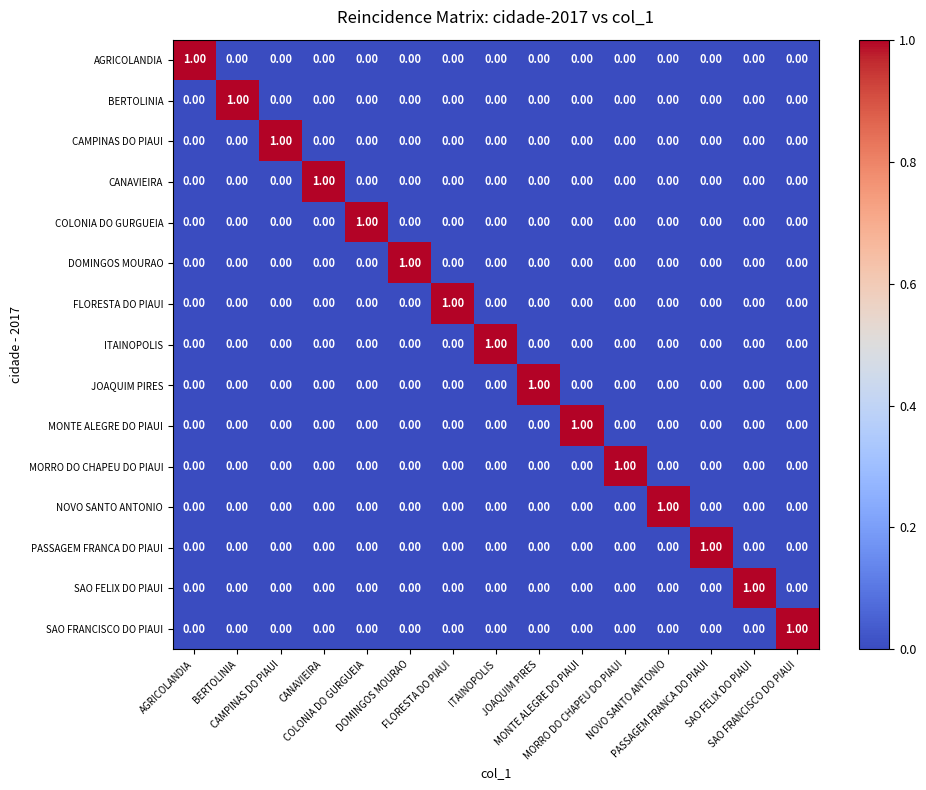

What is the difference between the highest and lowest values at FLORESTA DO PIAUI?

1